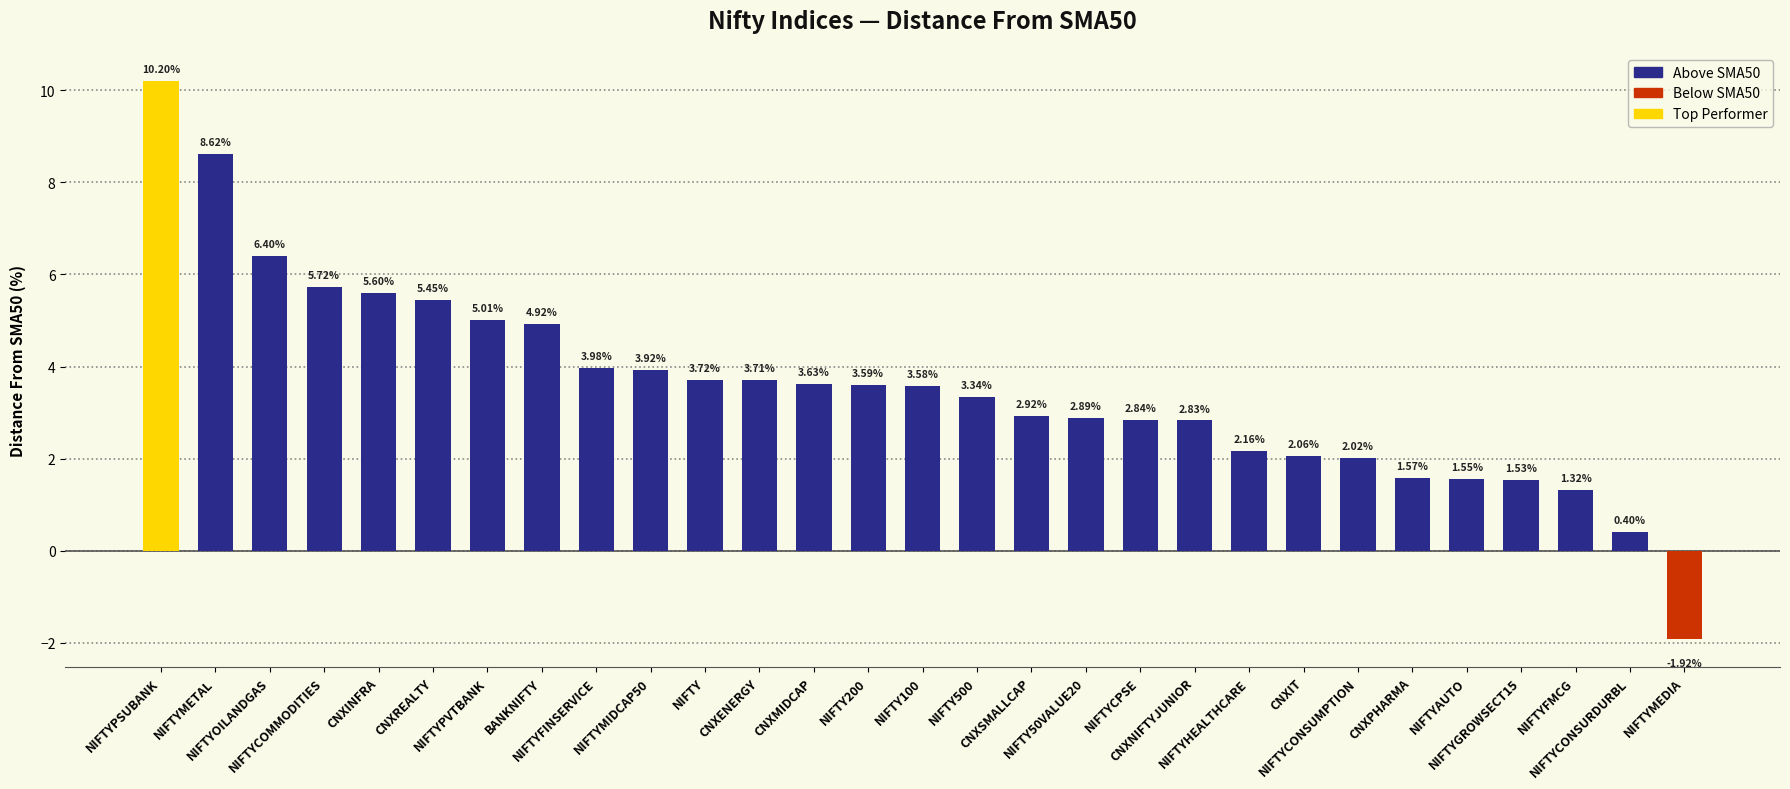

List the labels in order of value, largest first.

NIFTYPSUBANK, NIFTYMETAL, NIFTYOILANDGAS, NIFTYCOMMODITIES, CNXINFRA, CNXREALTY, NIFTYPVTBANK, BANKNIFTY, NIFTYFINSERVICE, NIFTYMIDCAP50, NIFTY, CNXENERGY, CNXMIDCAP, NIFTY200, NIFTY100, NIFTY500, CNXSMALLCAP, NIFTY50VALUE20, NIFTYCPSE, CNXNIFTYJUNIOR, NIFTYHEALTHCARE, CNXIT, NIFTYCONSUMPTION, CNXPHARMA, NIFTYAUTO, NIFTYGROWSECT15, NIFTYFMCG, NIFTYCONSURDURBL, NIFTYMEDIA